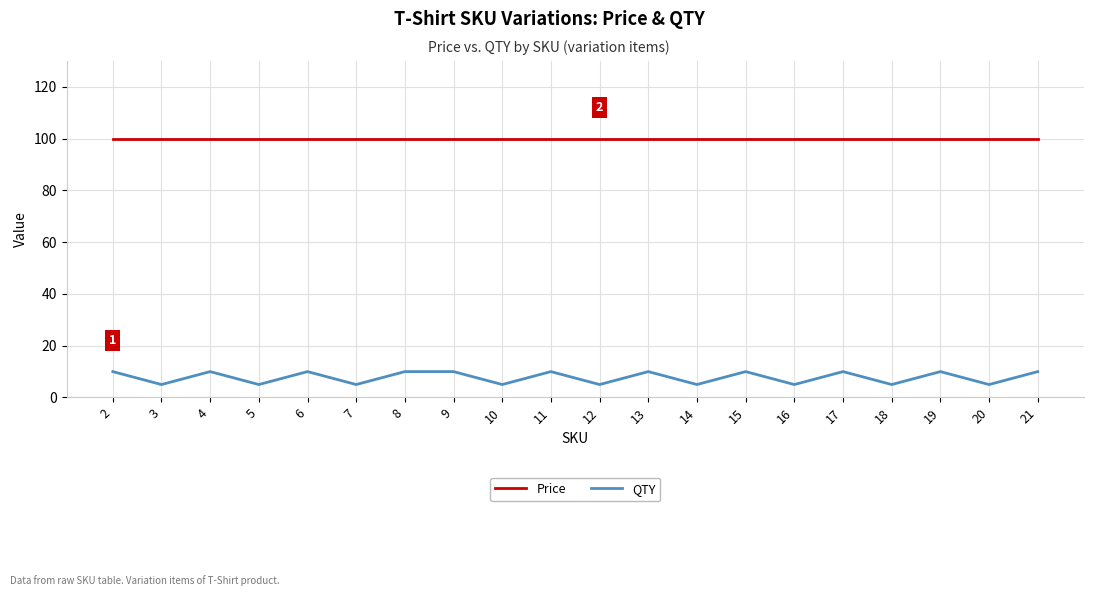

True or false: QTY and Price cross at least once.

False